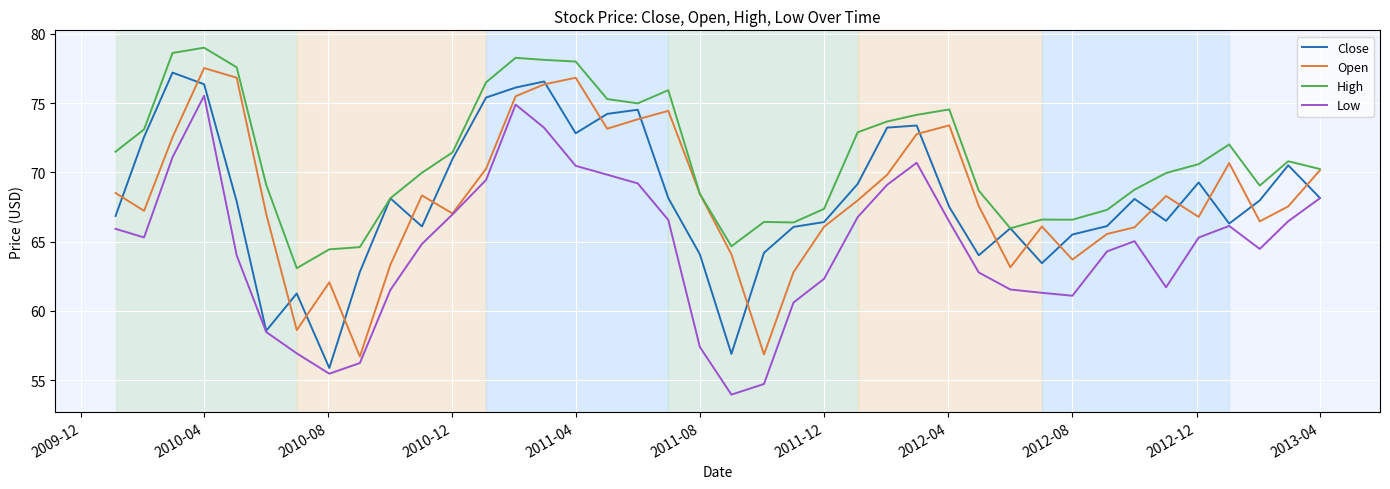

True or false: High and Low cross at least once.

False